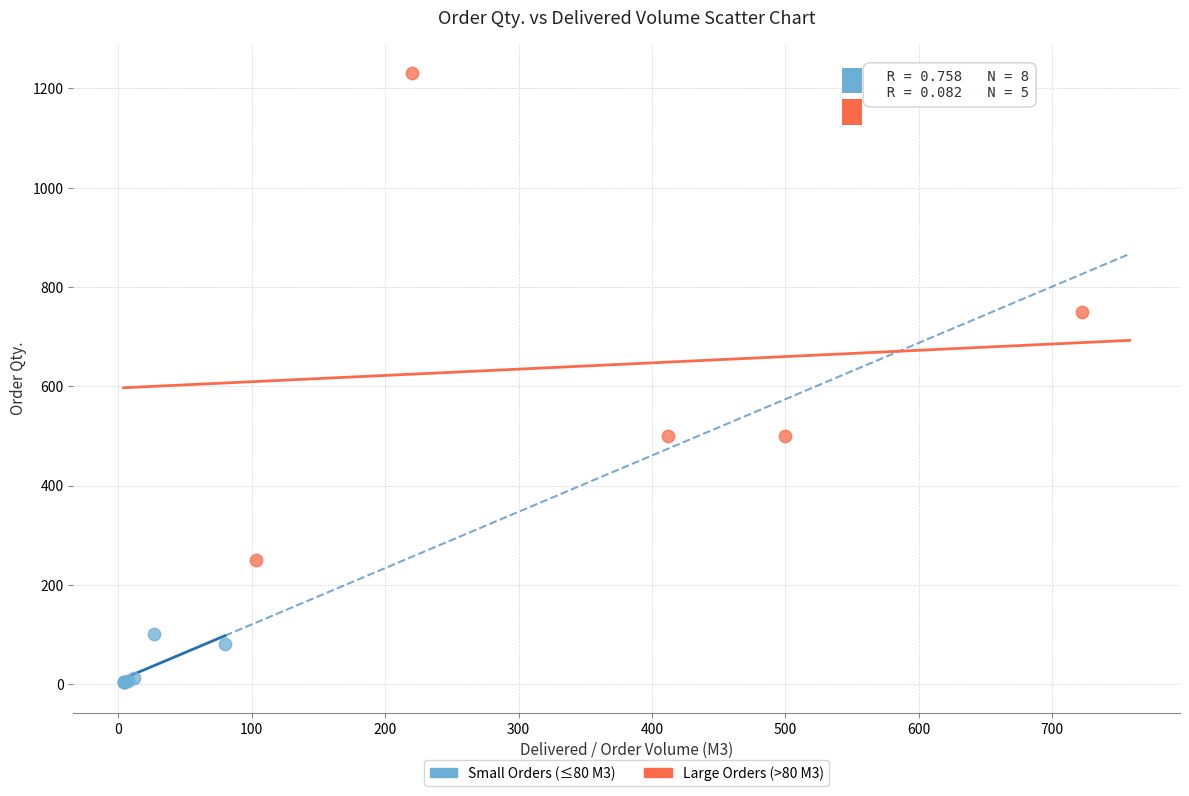

Which series has the largest Y range (max minus min)?

Large Orders (>80 M3)